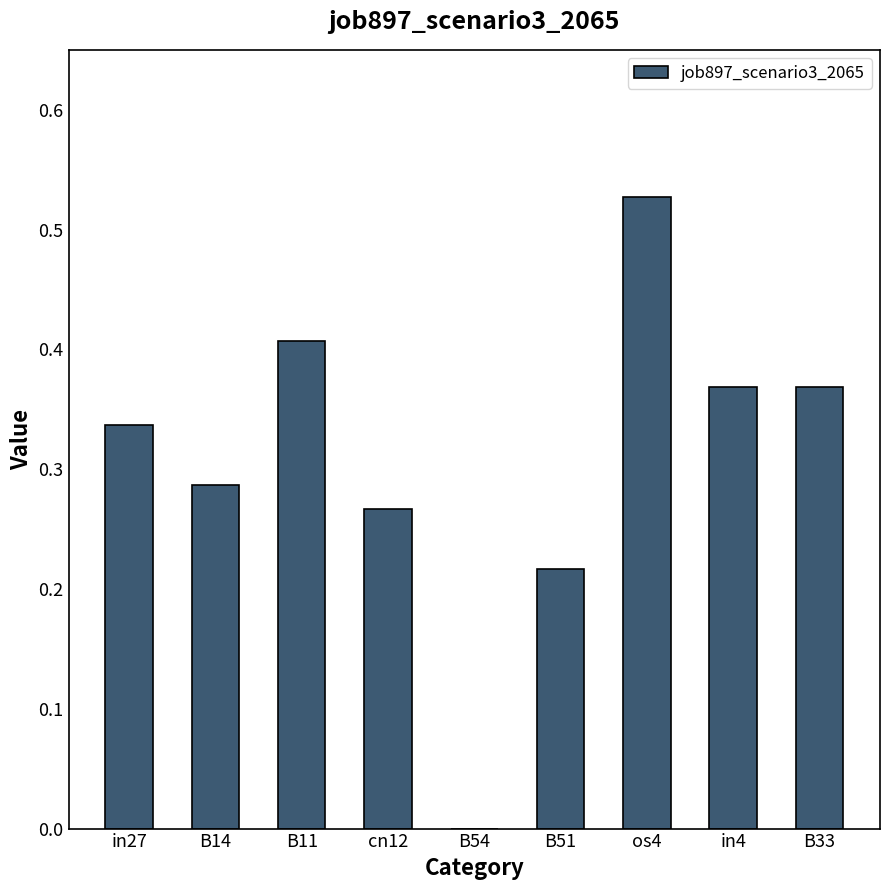

The value at B14 is 0.4. True or false?

False